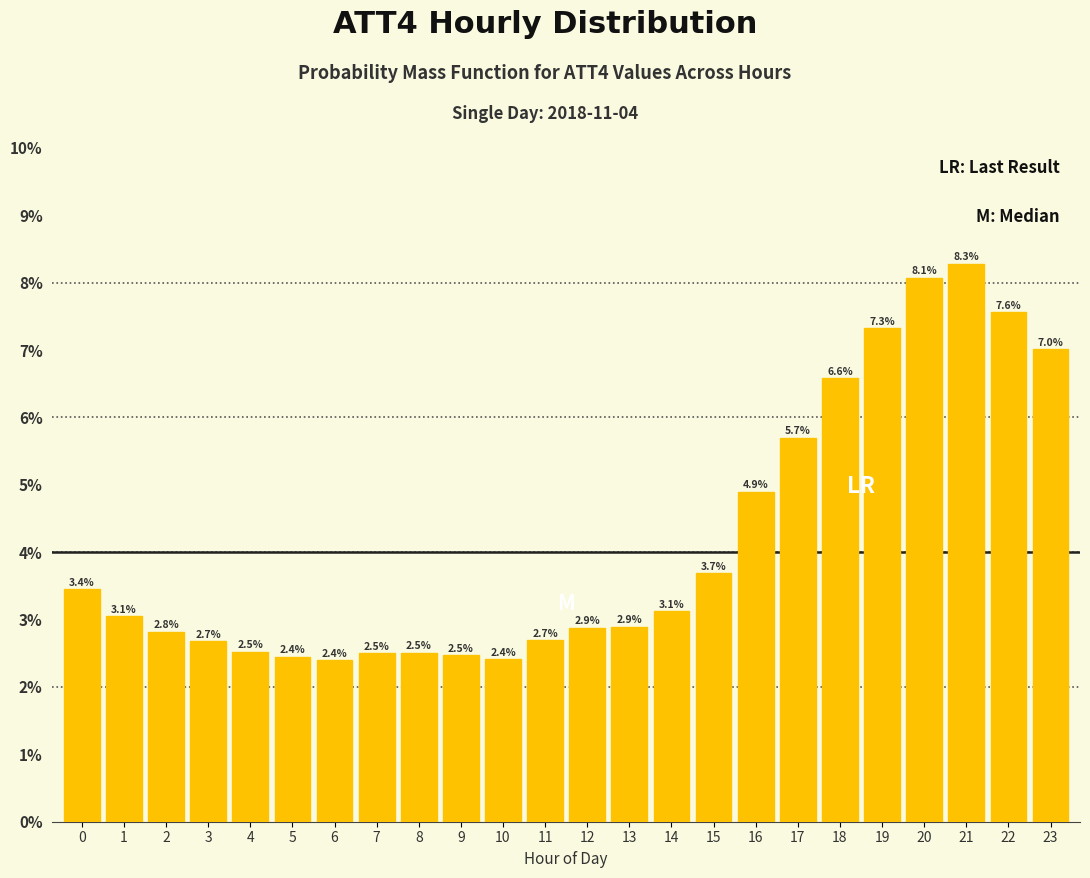

Reading left to right, list all the values displayed in this chart.

3.4	3.1	2.8	2.7	2.5	2.4	2.4	2.5	2.5	2.5	2.4	2.7	2.9	2.9	3.1	3.7	4.9	5.7	6.6	7.3	8.1	8.3	7.6	7.0